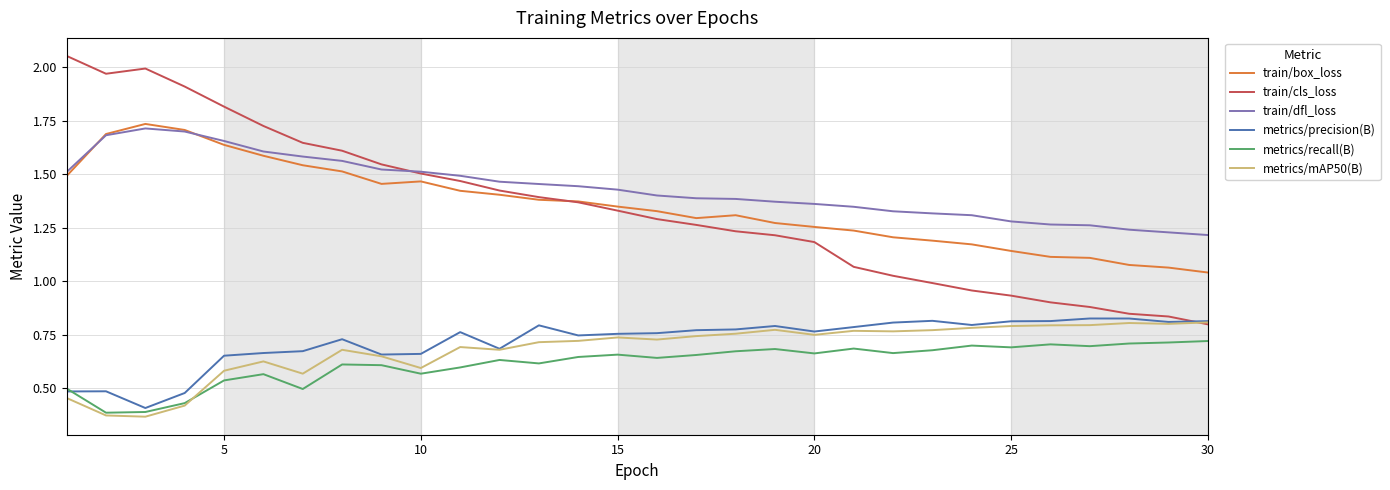

Which series has the widest spread of values?

train/cls_loss